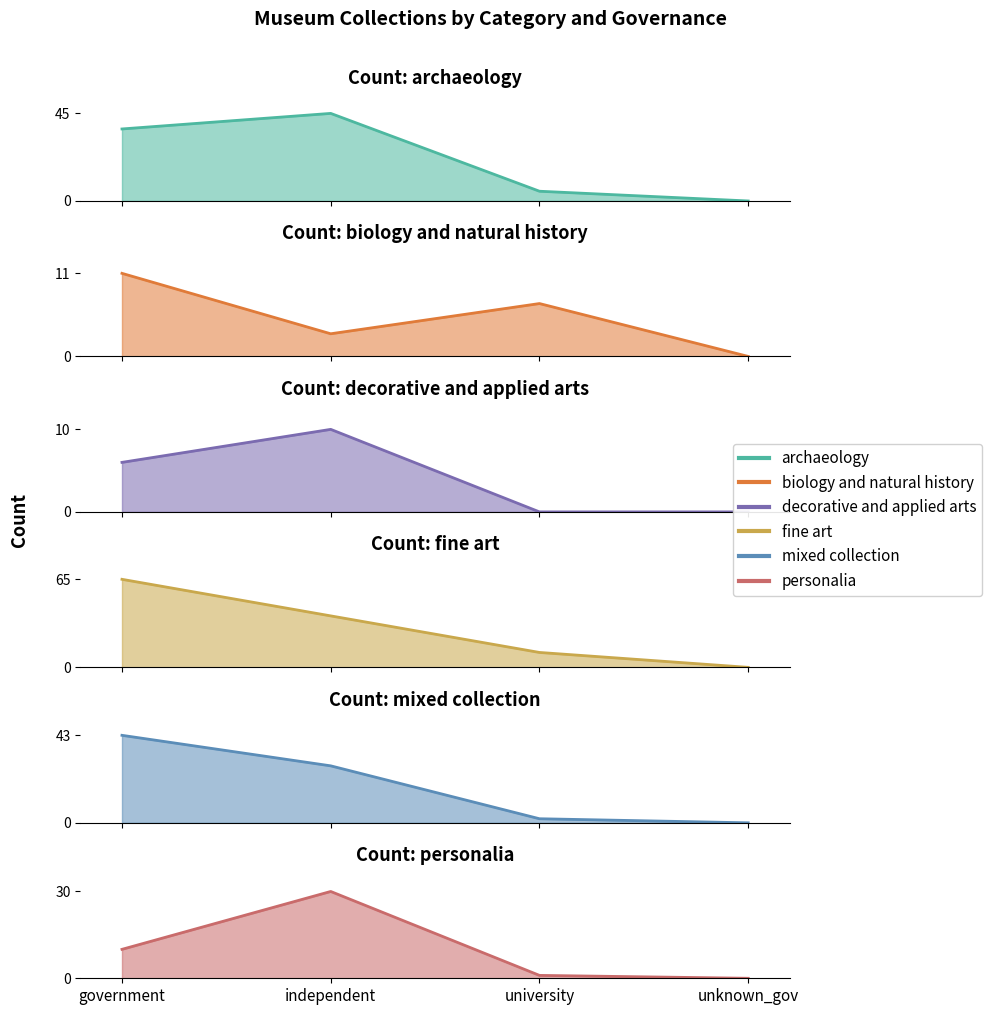

True or false: biology and natural history has a value of 3 at independent.

True